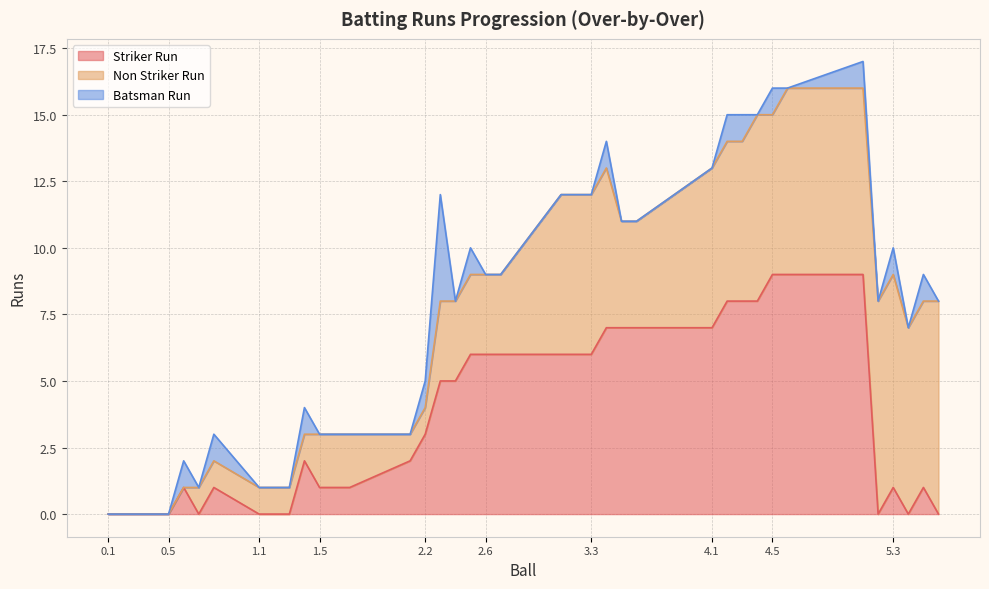

True or false: Batsman Run has more than 0 points higher than both neighbors.

True